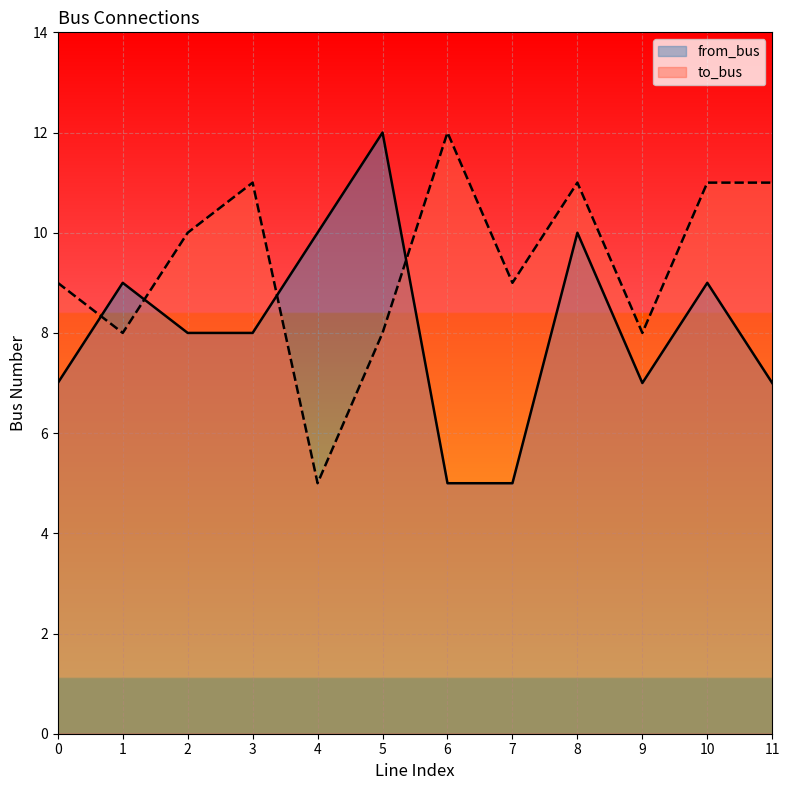

Rank the series at 1 from highest to lowest value.

from_bus, to_bus